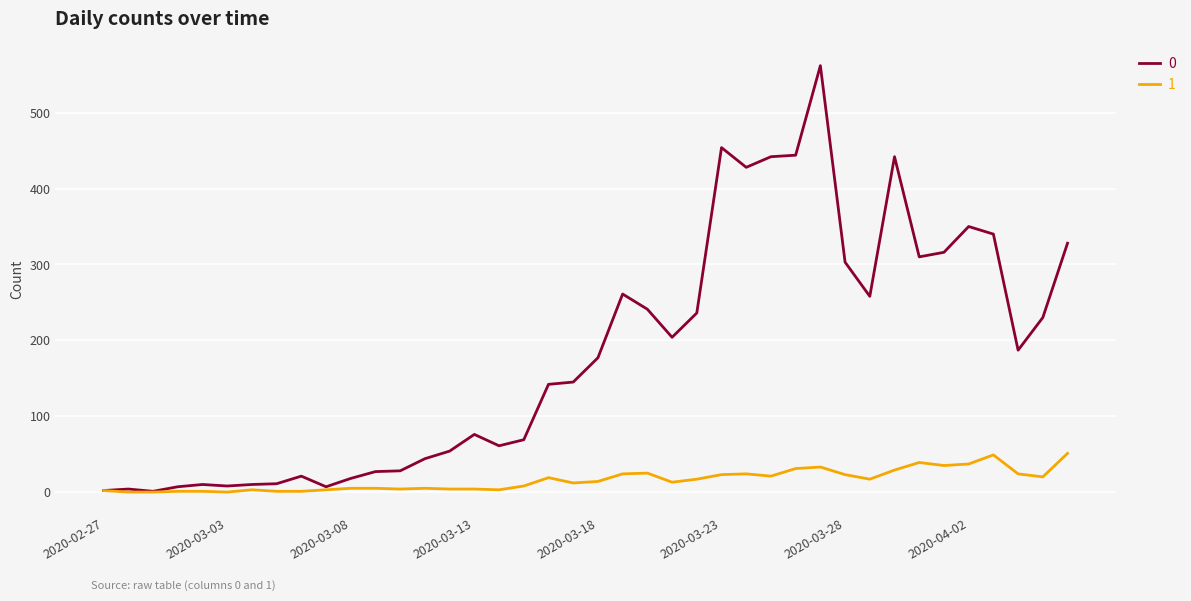

What is the maximum value shown in the chart?

562